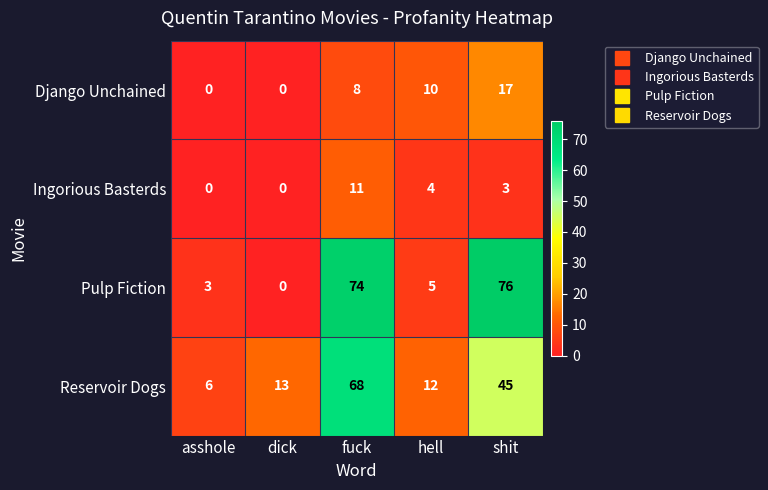

The Reservoir Dogs series shows 13 at dick. True or false?

True